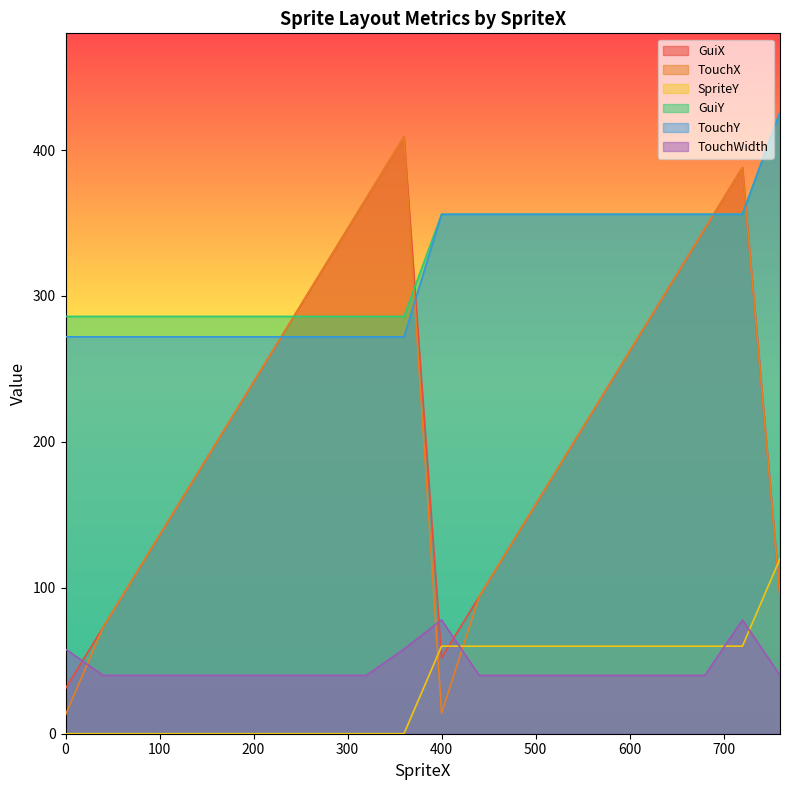

What is the difference between the TouchX values at 320 and 240?

84